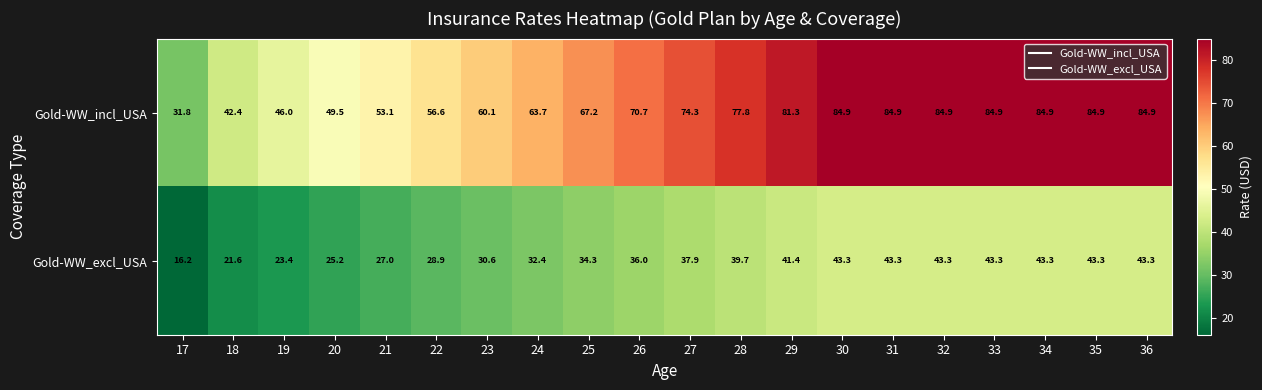

How many data points in Gold-WW_incl_USA are less than 74?

10